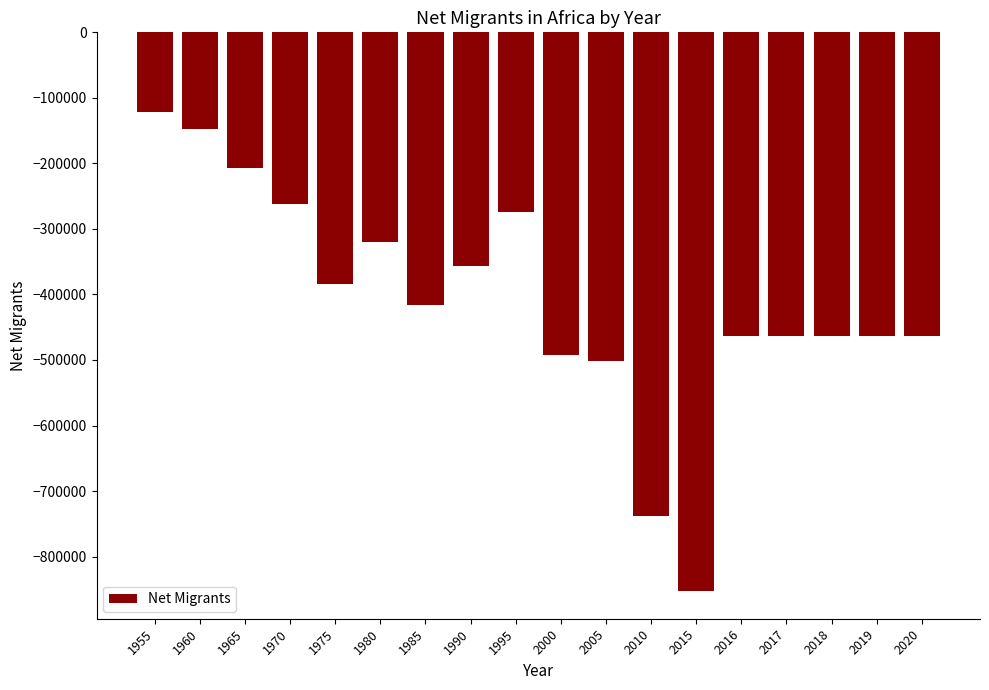

Which category has the highest value across all series?

1955